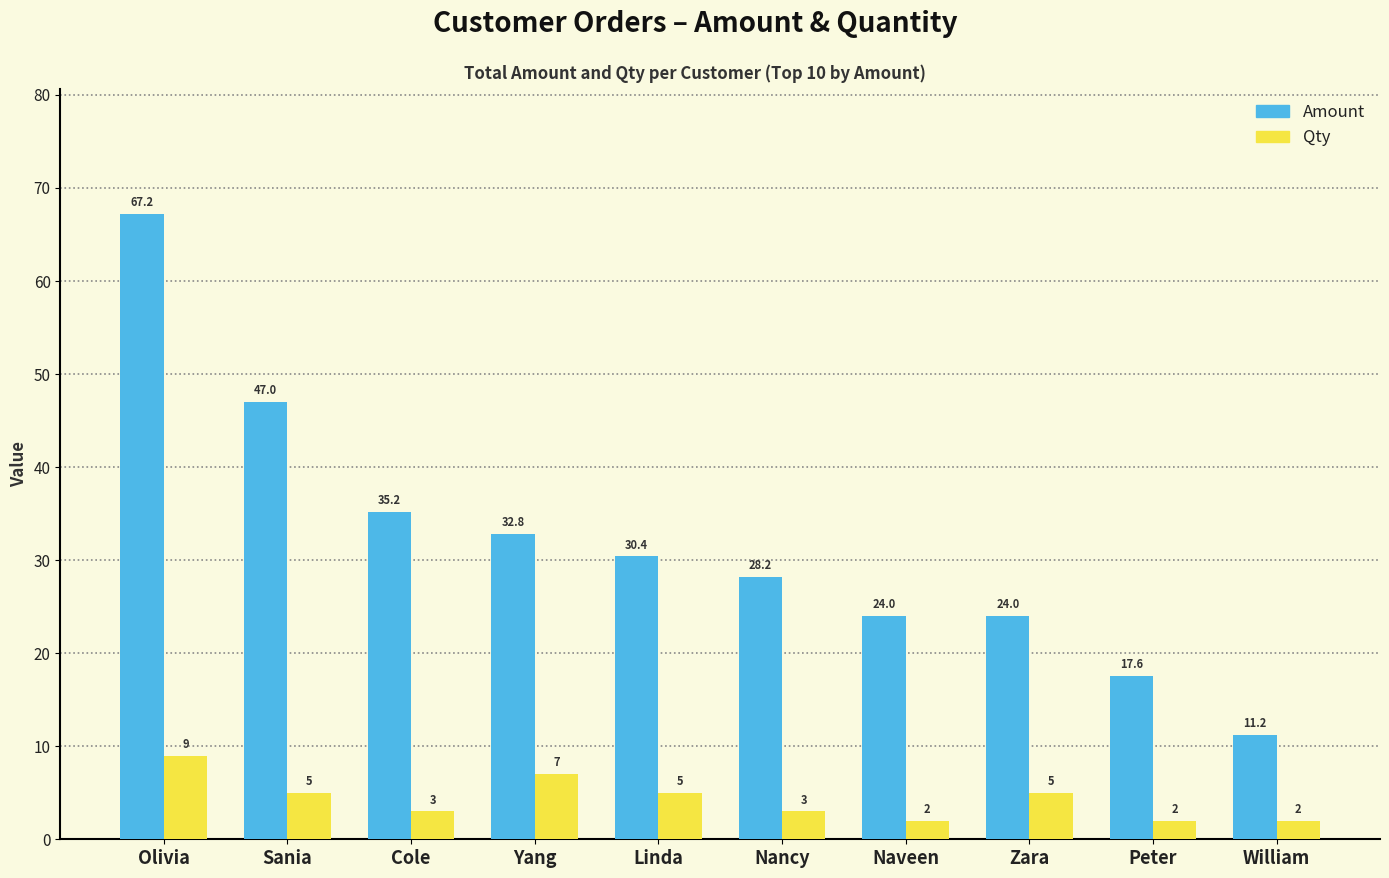

Reading left to right, transcribe all the data shown in this chart.

Amount: 67.2	47.0	35.2	32.8	30.4	28.2	24.0	24.0	17.6	11.2
Qty: 9.0	5.0	3.0	7.0	5.0	3.0	2.0	5.0	2.0	2.0